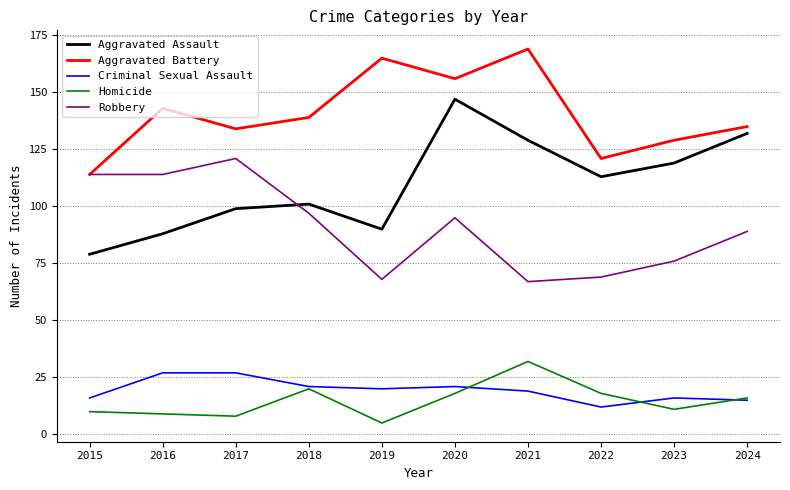

True or false: Aggravated Assault has a value of 199 at 2021.

False